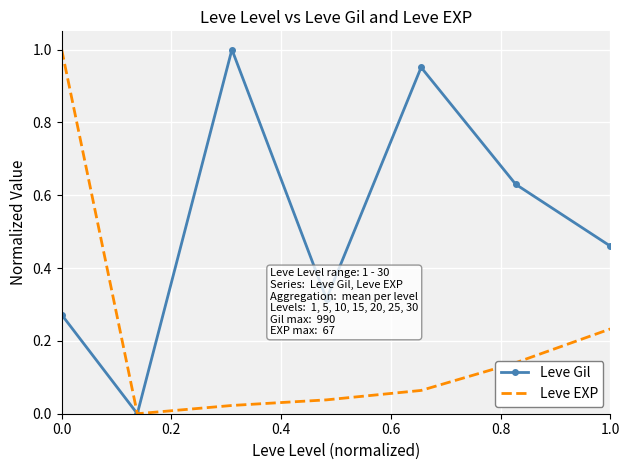

Which series has the largest total across all categories?

Leve Gil